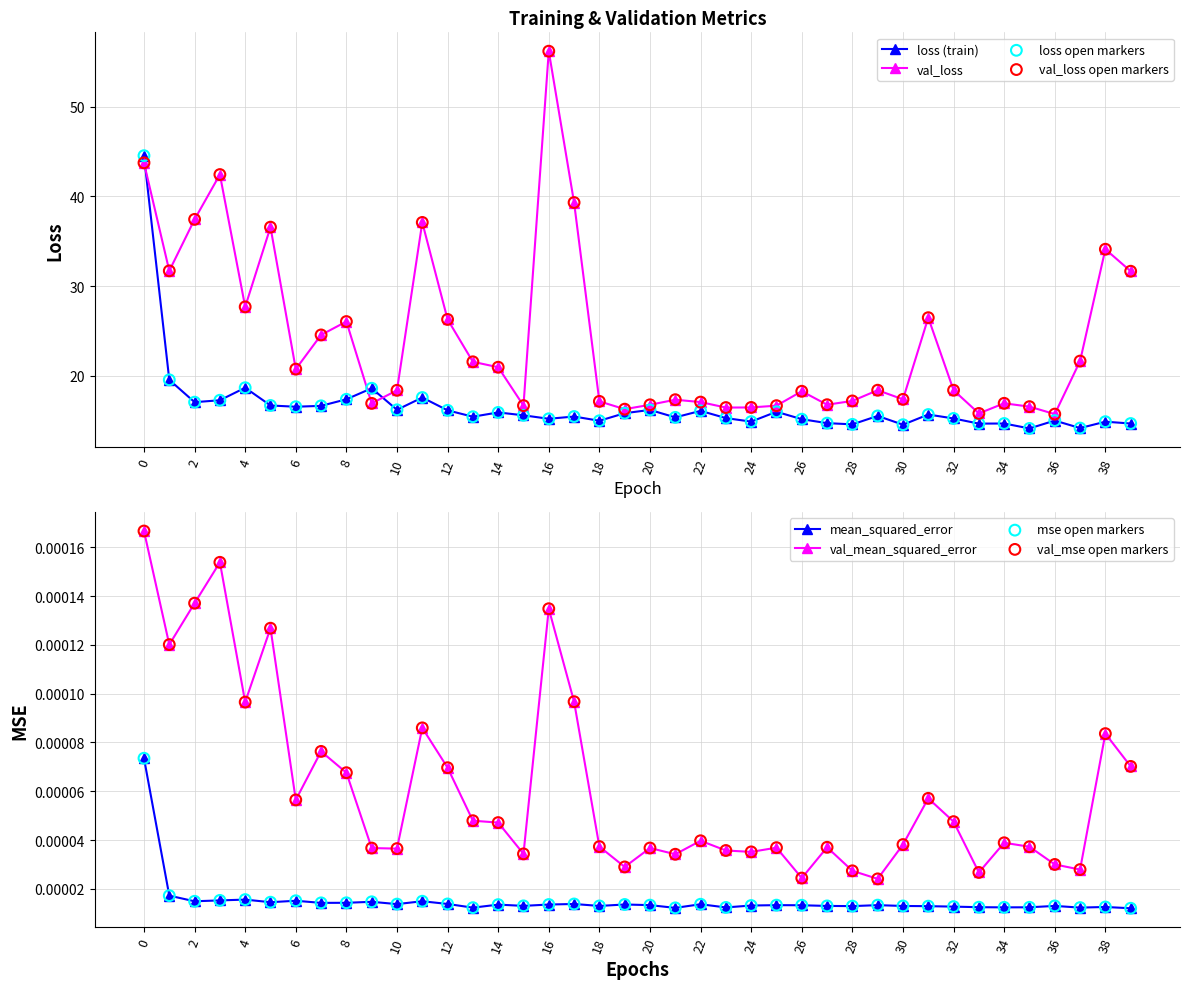

Which series reaches the maximum Y coordinate?

val_loss